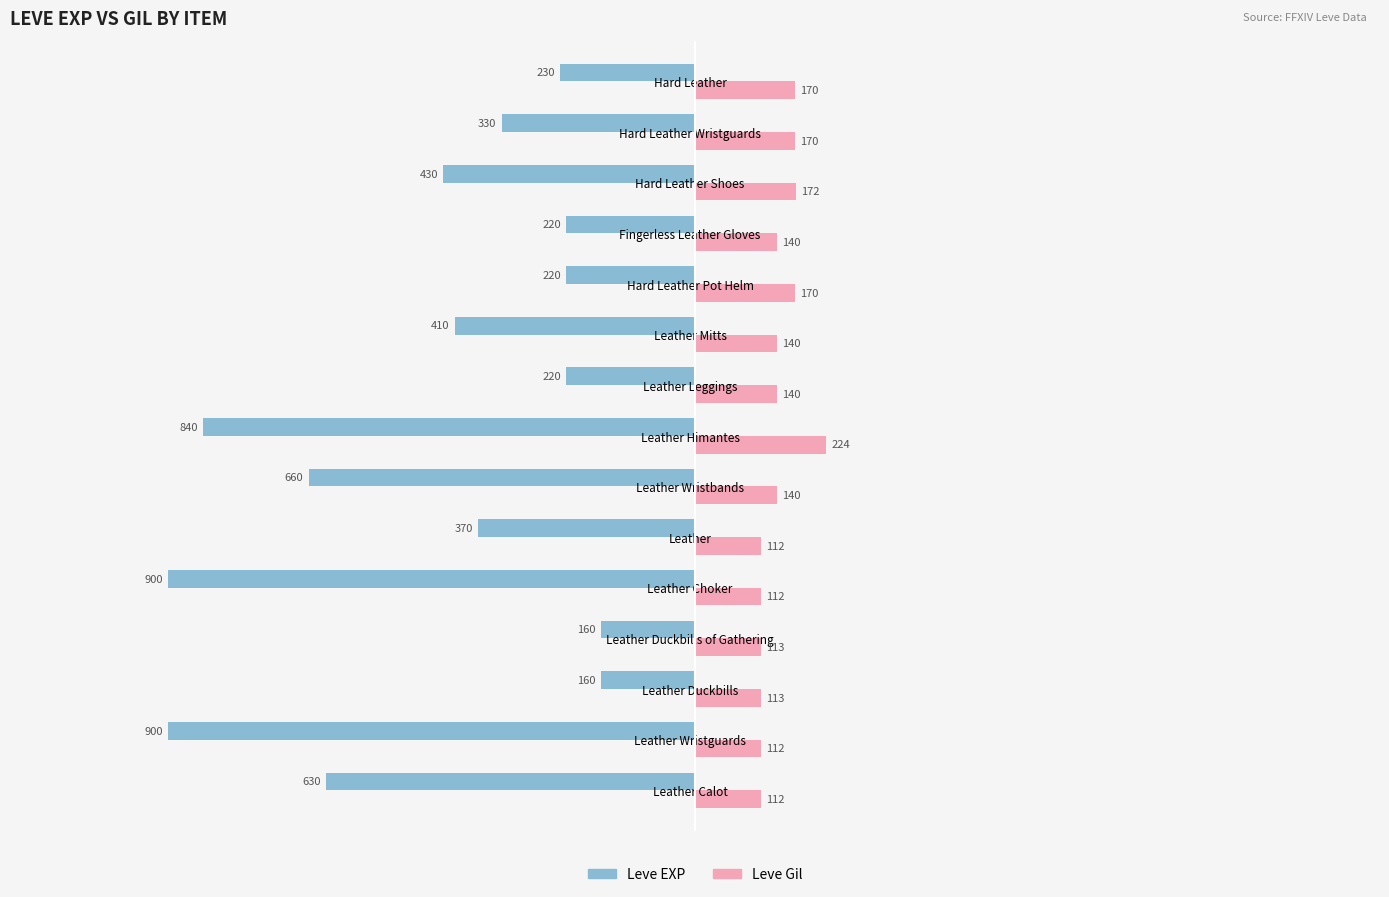

Read the Leve EXP value at Leather Duckbills.

-160